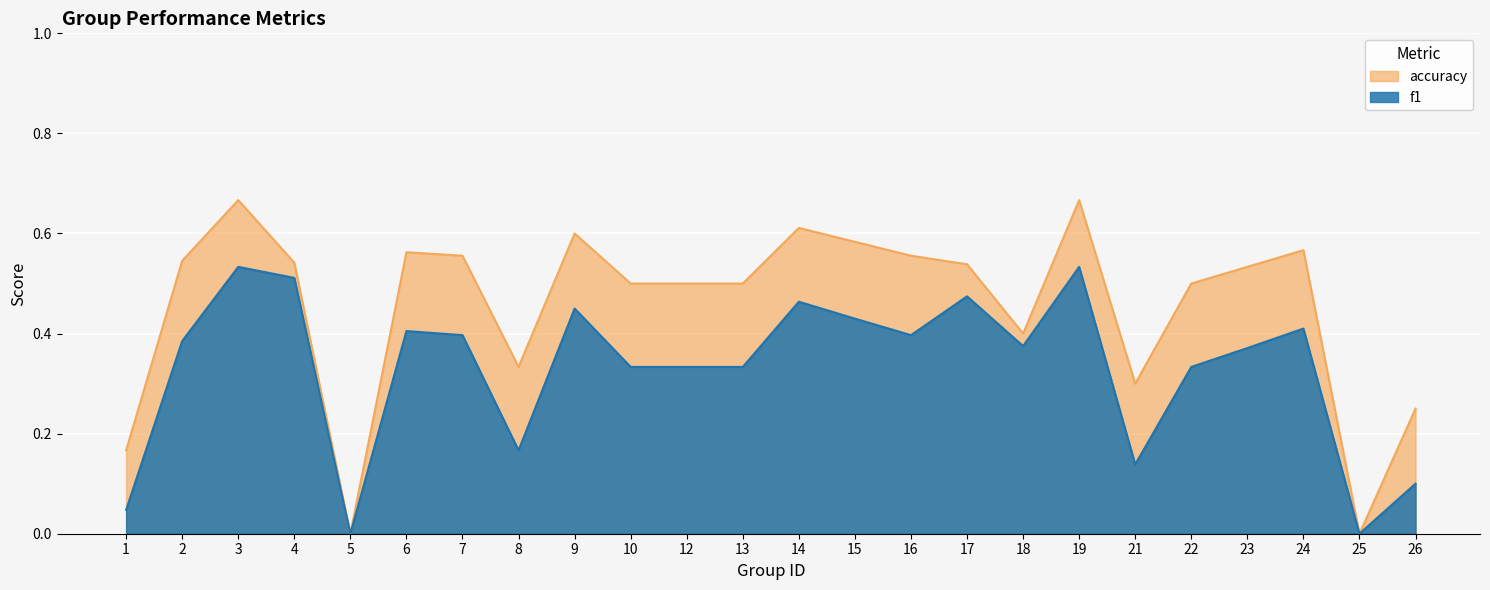

What is the average value of the accuracy series?

0.5